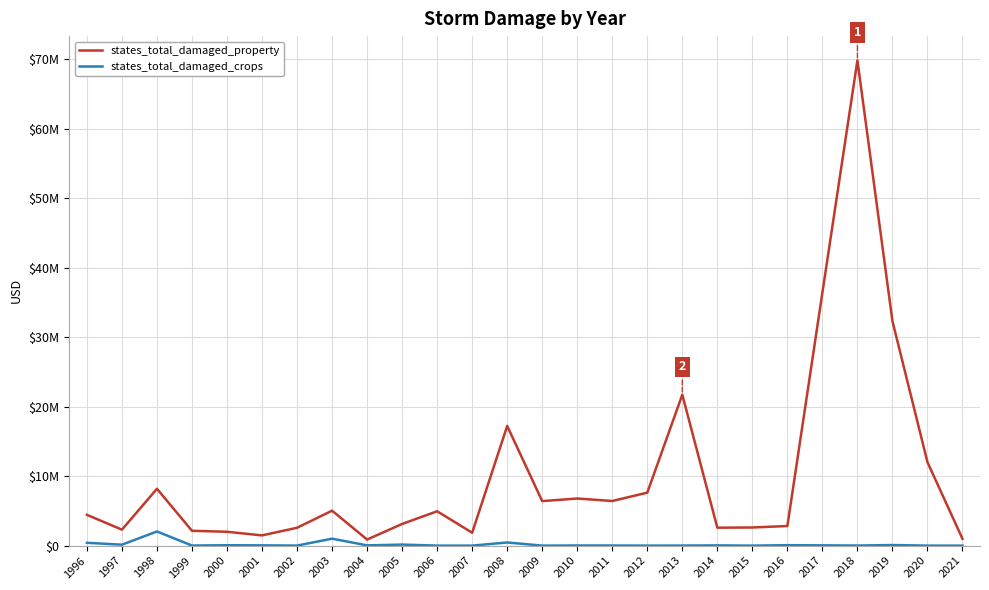

Where is states_total_damaged_property nearest to the value 35341475?

2017